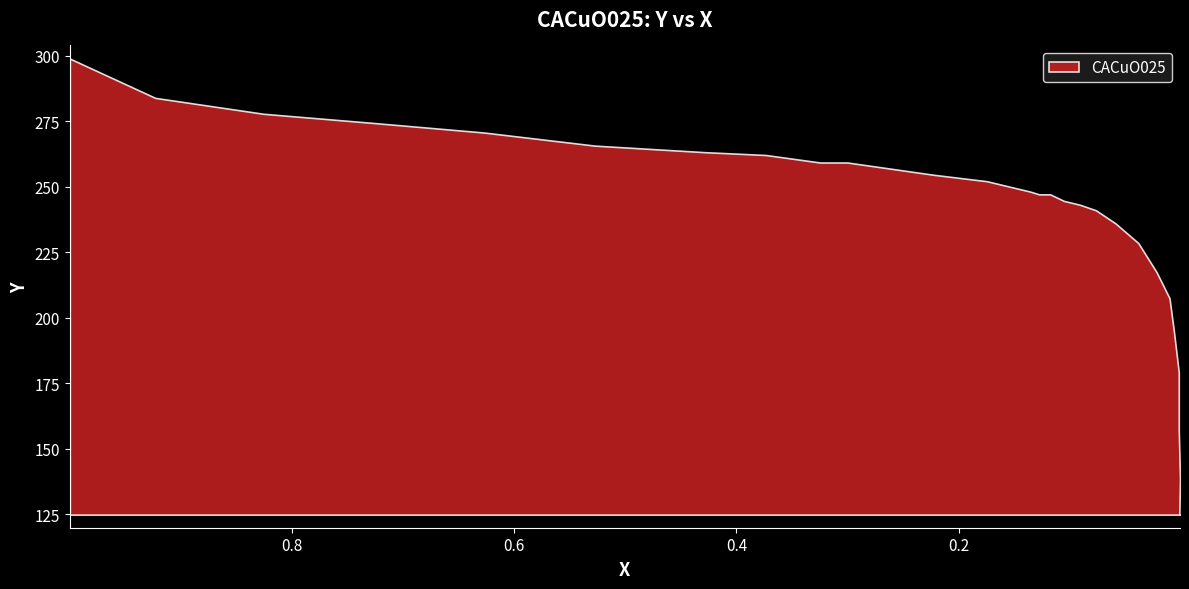

What is the maximum value shown in the chart?

299.0